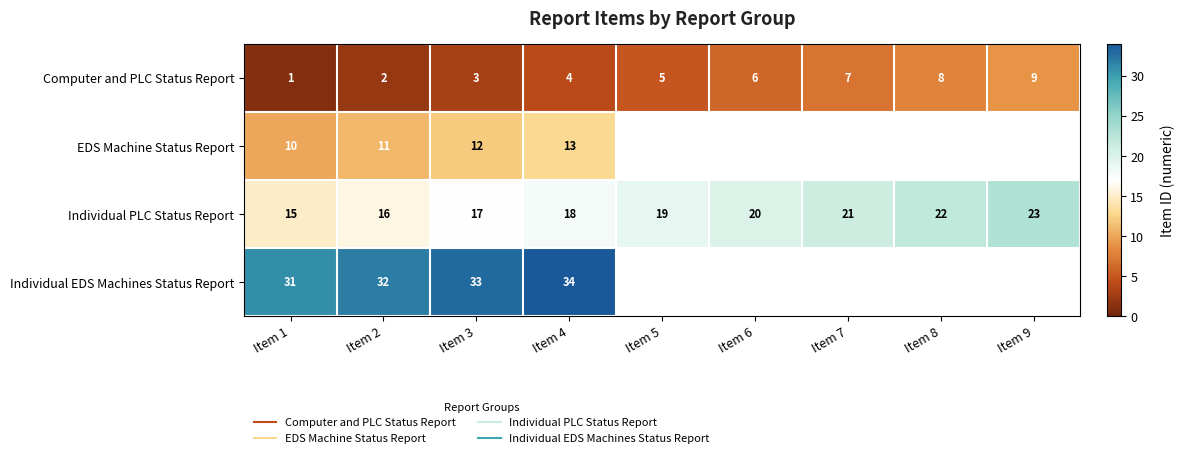

Between Item 1 and Item 7, which series saw the biggest shift?

Computer and PLC Status Report